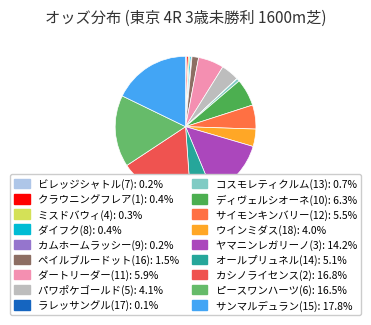

True or false: カシノライセンス(2) accounts for 25% of the total.

False